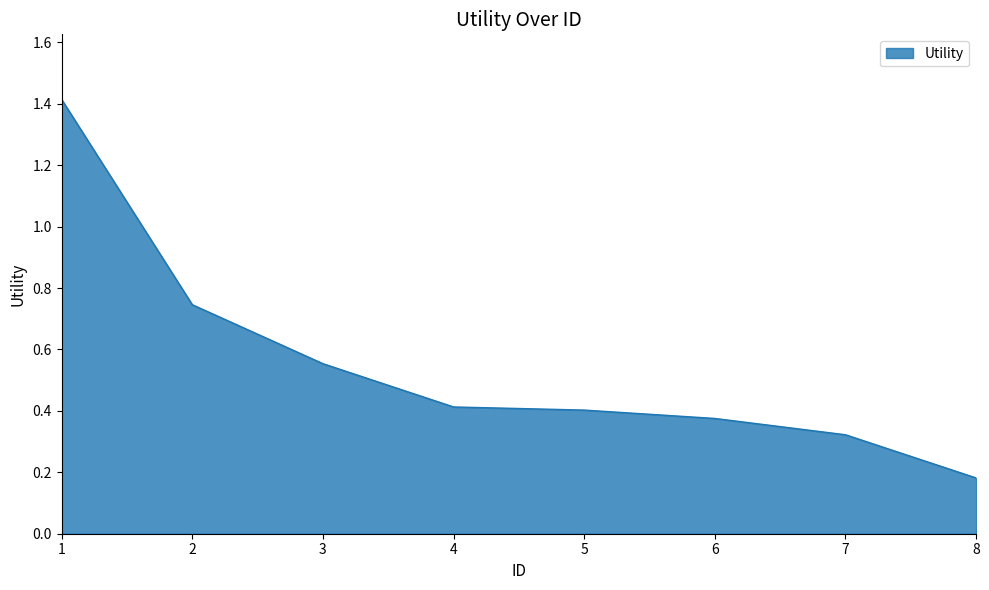

Between 8 and 7, which is larger?

7